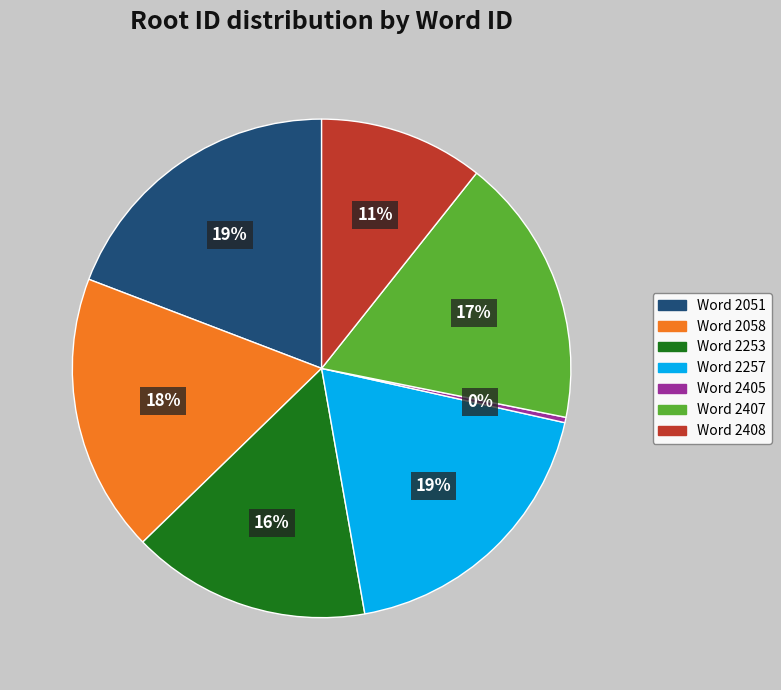

To the nearest percent, what is the difference between the largest and smallest slice percentages?

19%